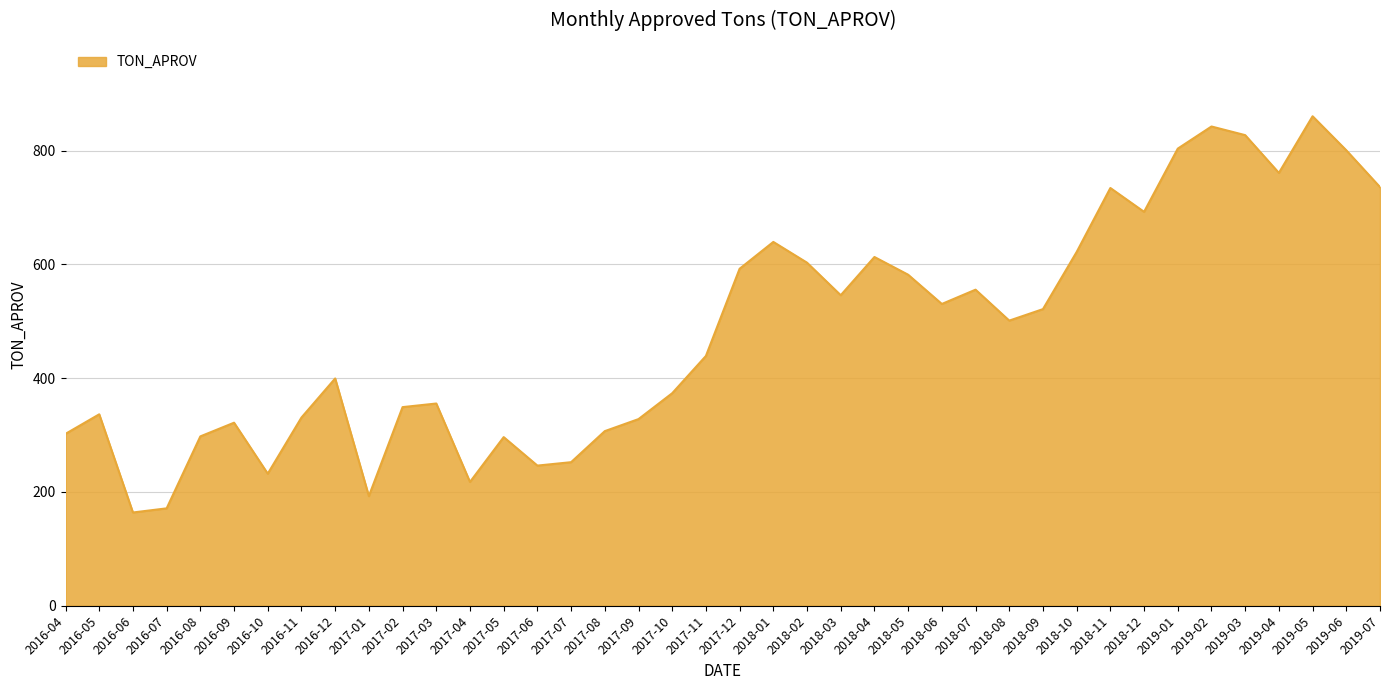

Approximately how many times larger is the value at 2017-01 compared to 2018-04?

0.3